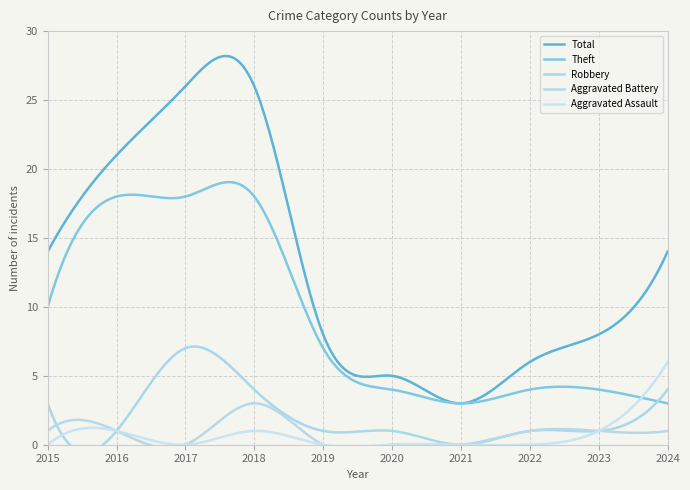

How many distinct data groups are displayed?

5